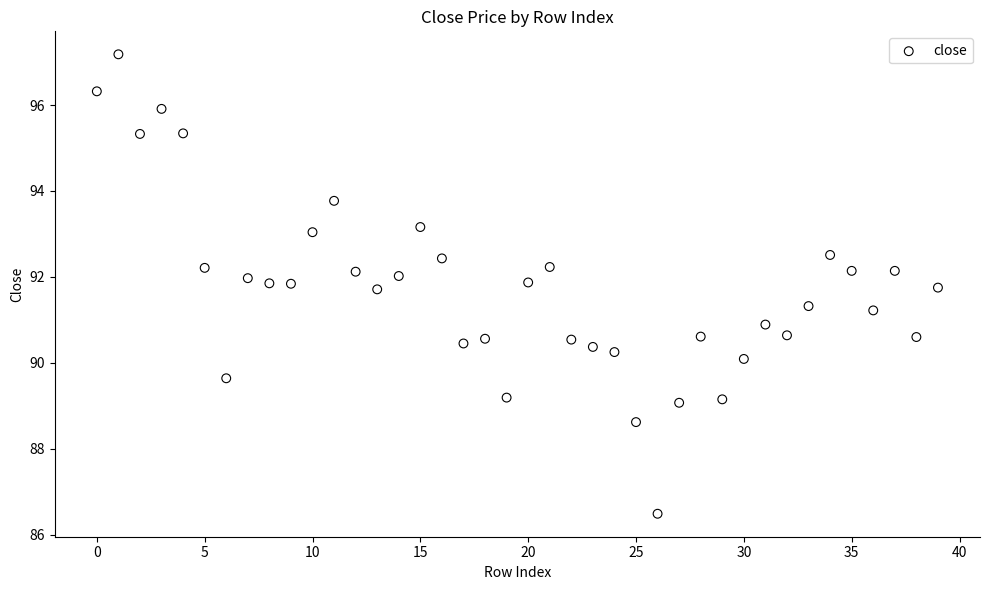

What is the range of Y values (max minus min)?

10.7